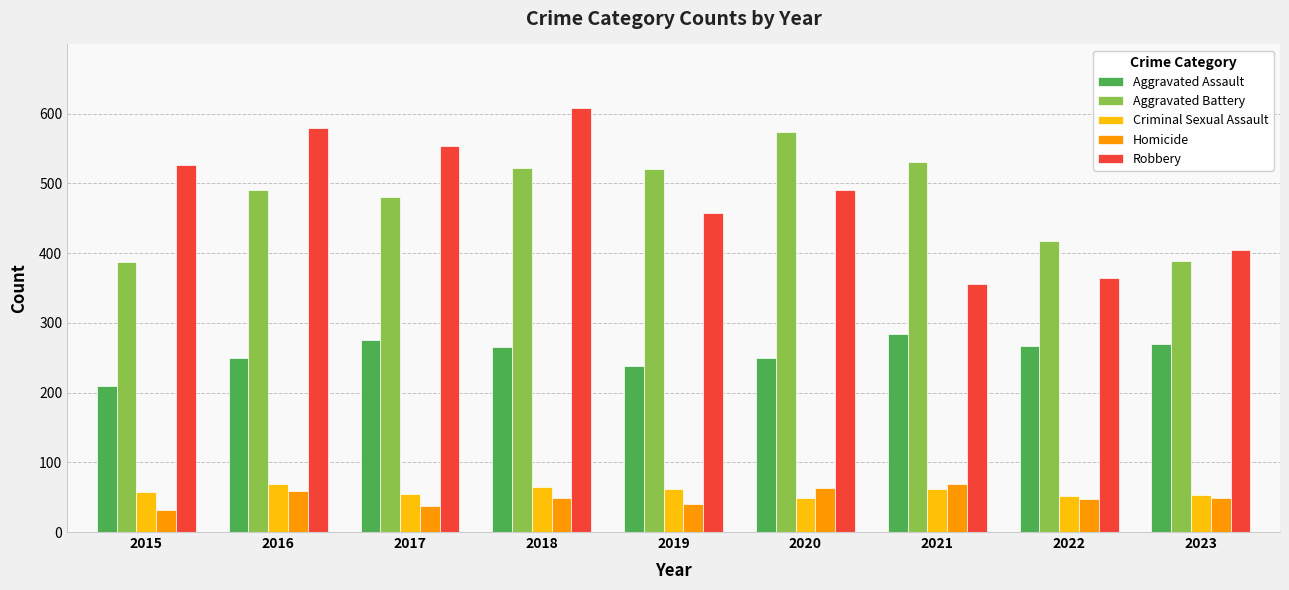

How many distinct data groups are displayed?

5